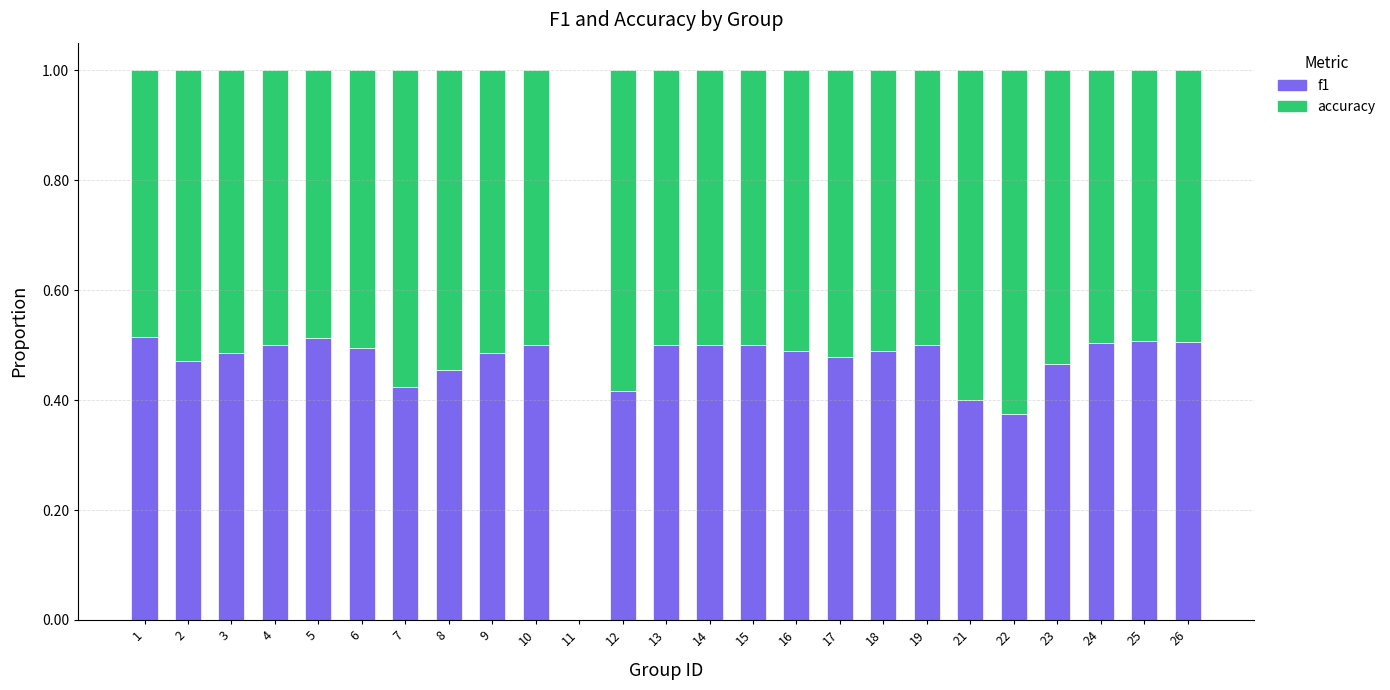

What is the total value across all series at 13?

1.0